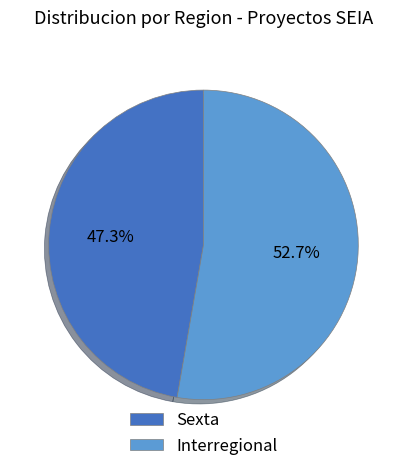

Which has a higher value, Interregional or Sexta?

Interregional